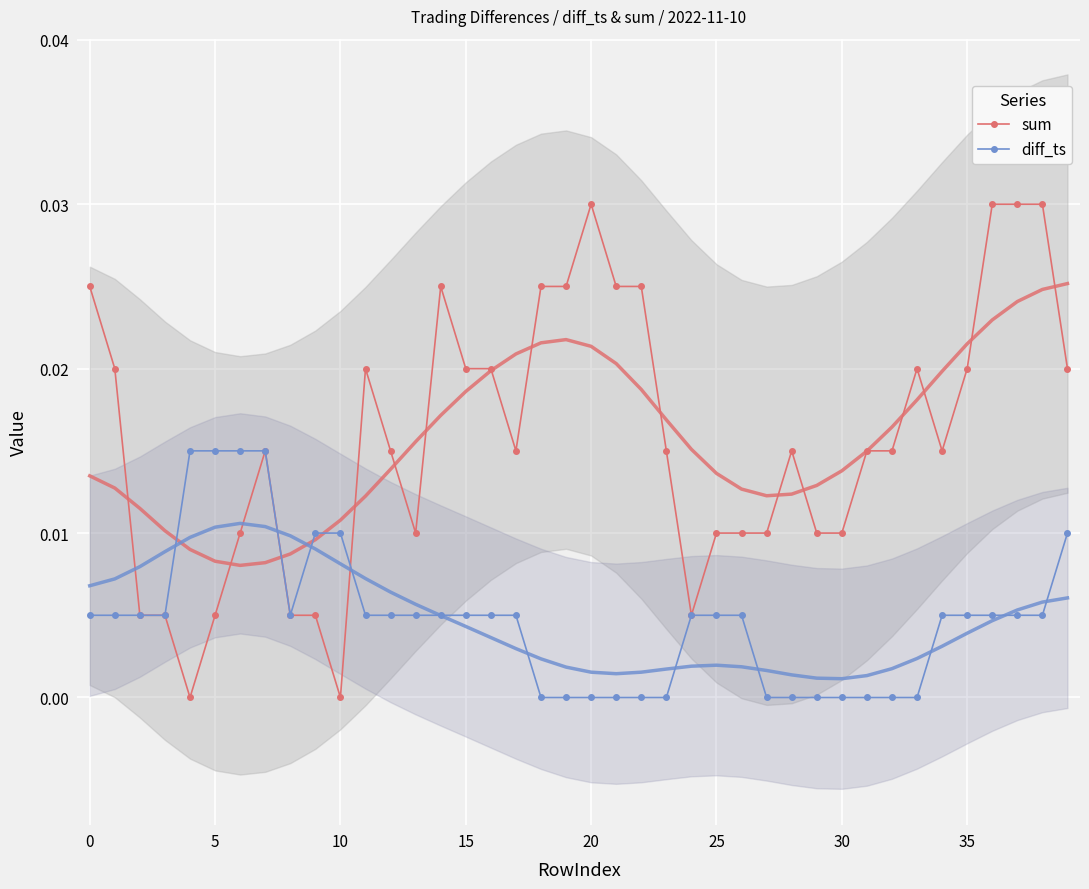

The sum series shows 0.0 at 11. True or false?

True